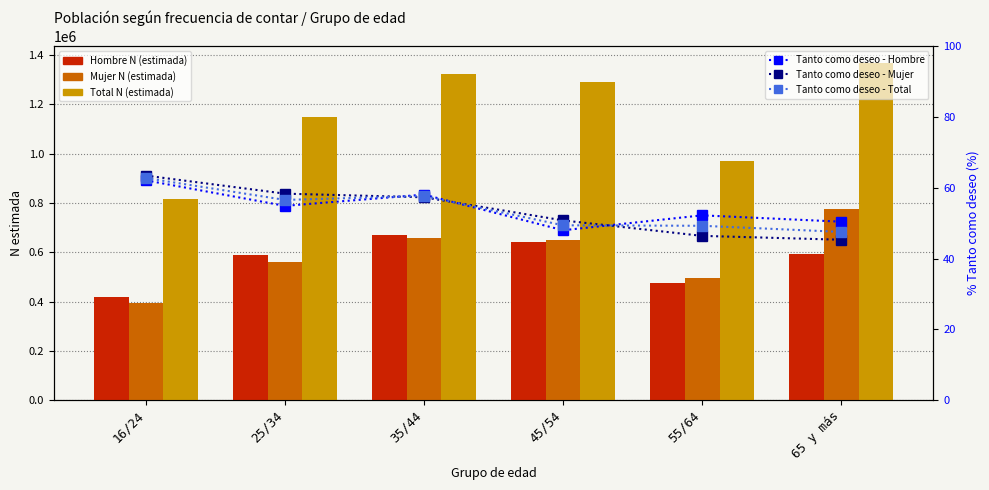

What is the lowest value of the Mujer N (estimada) series?

395755.0